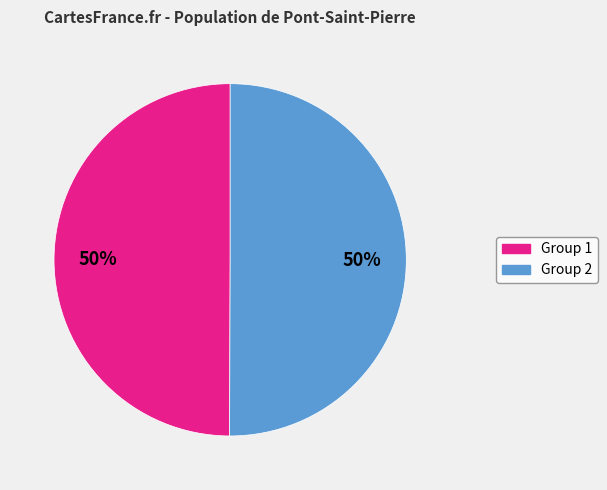

To the nearest percent, what is the average slice percentage?

50%